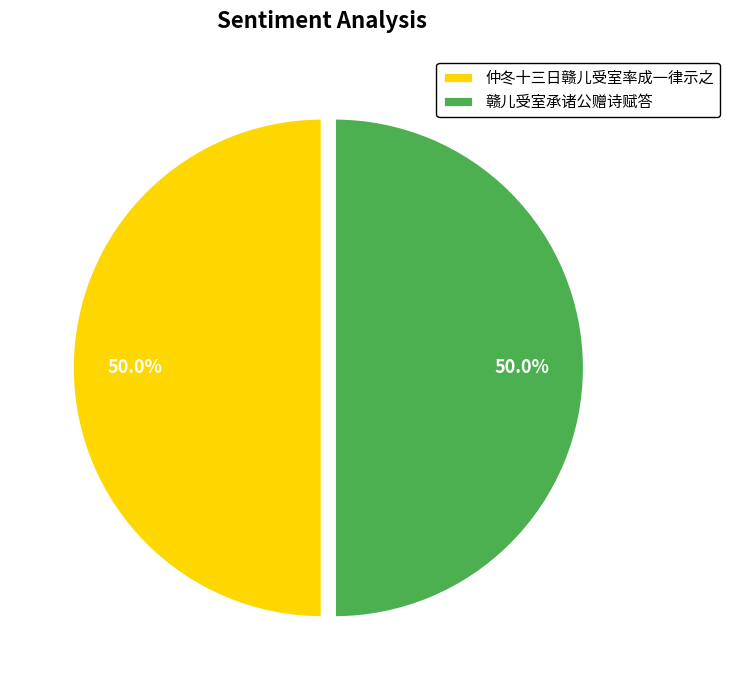

How many slices are in this pie chart?

2